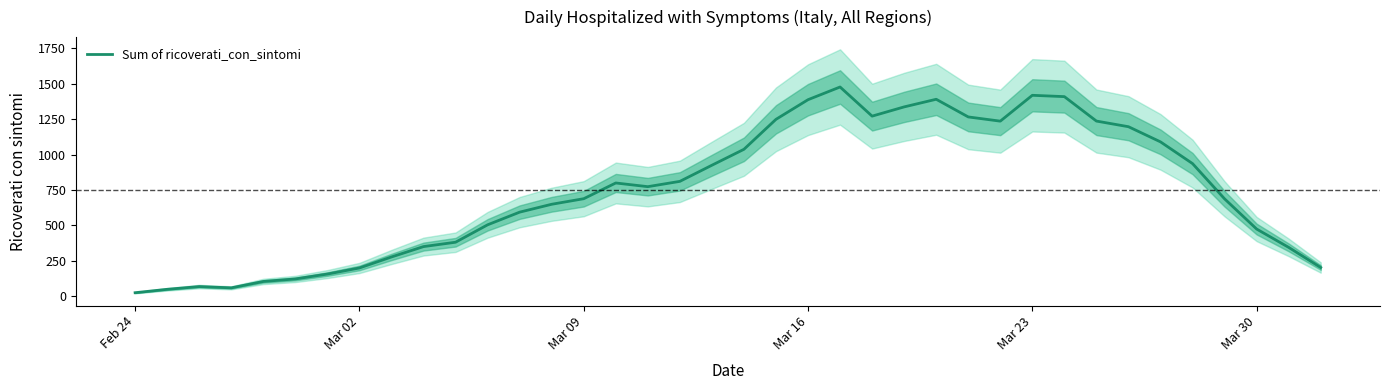

What is the maximum value for Sum of ricoverati_con_sintomi?

1477.0